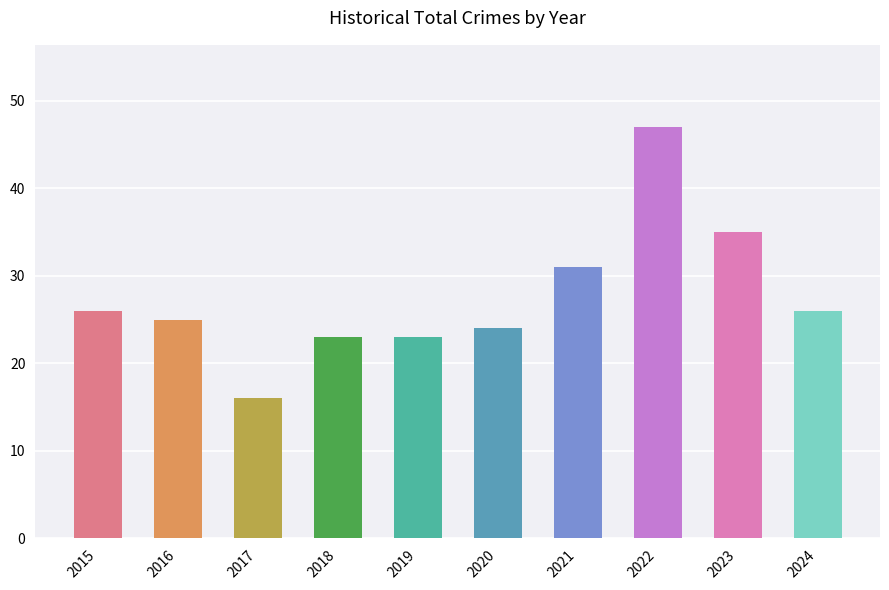

At which label is the value closest to 31?

2021